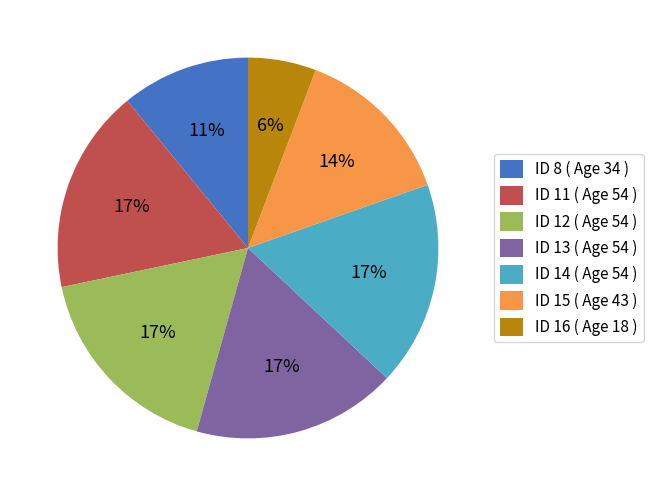

To the nearest percent, what percentage of the pie is ID 11 ( Age 54 )?

17%